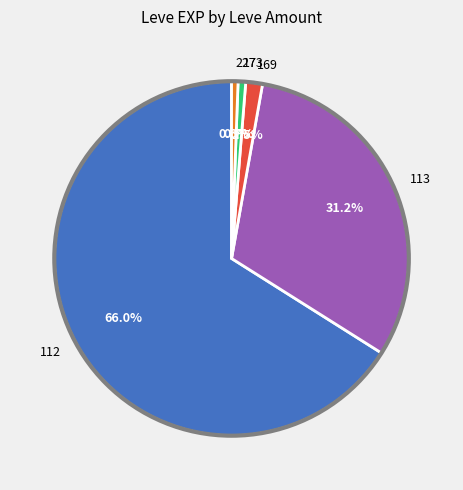

Is 169 the majority of the pie?

No